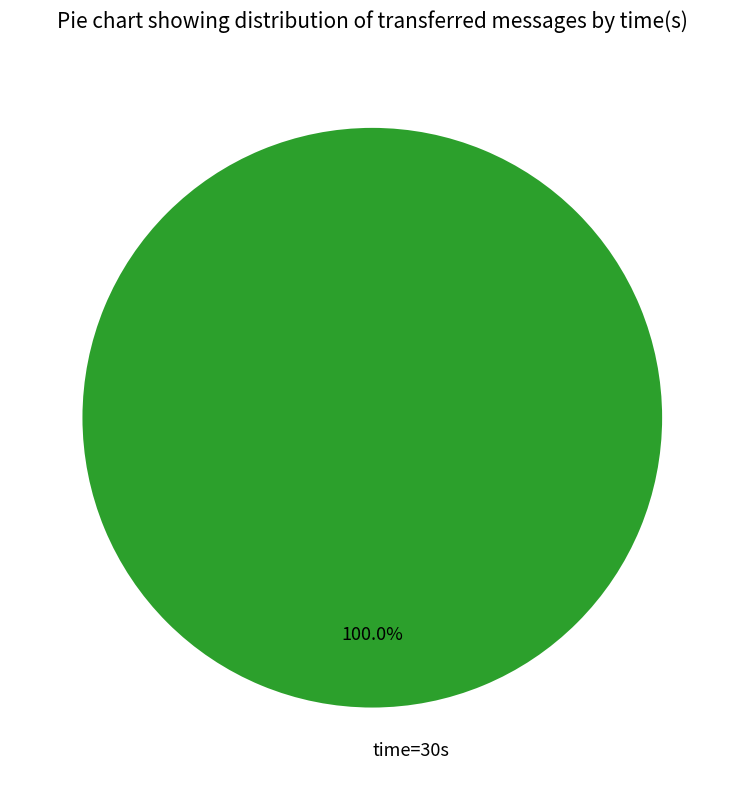

Rank the categories by value from highest to lowest.

time=30s